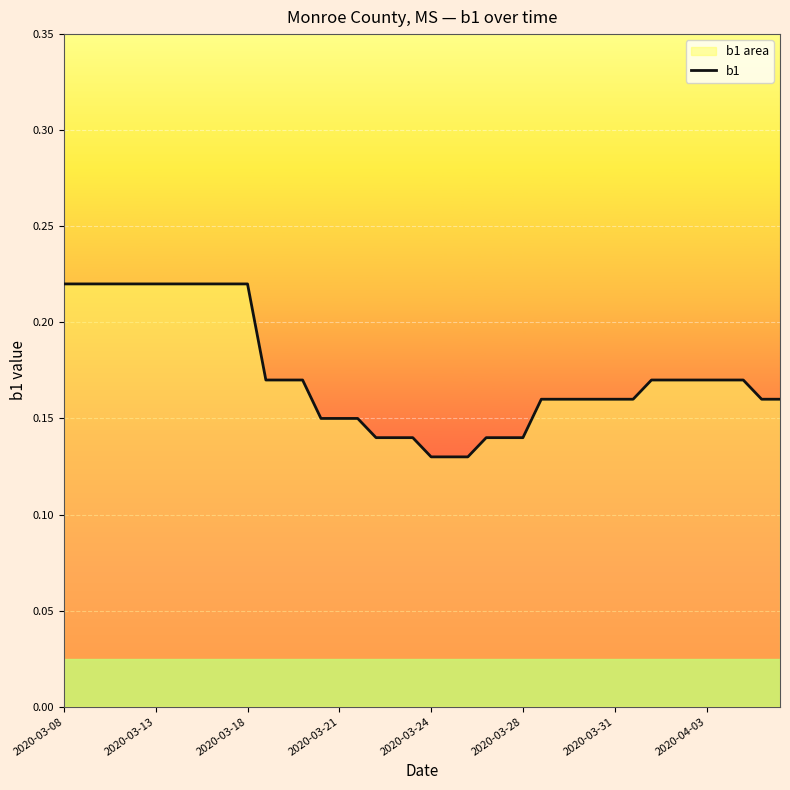

The value at 2020-03-08 is 0.3. True or false?

False